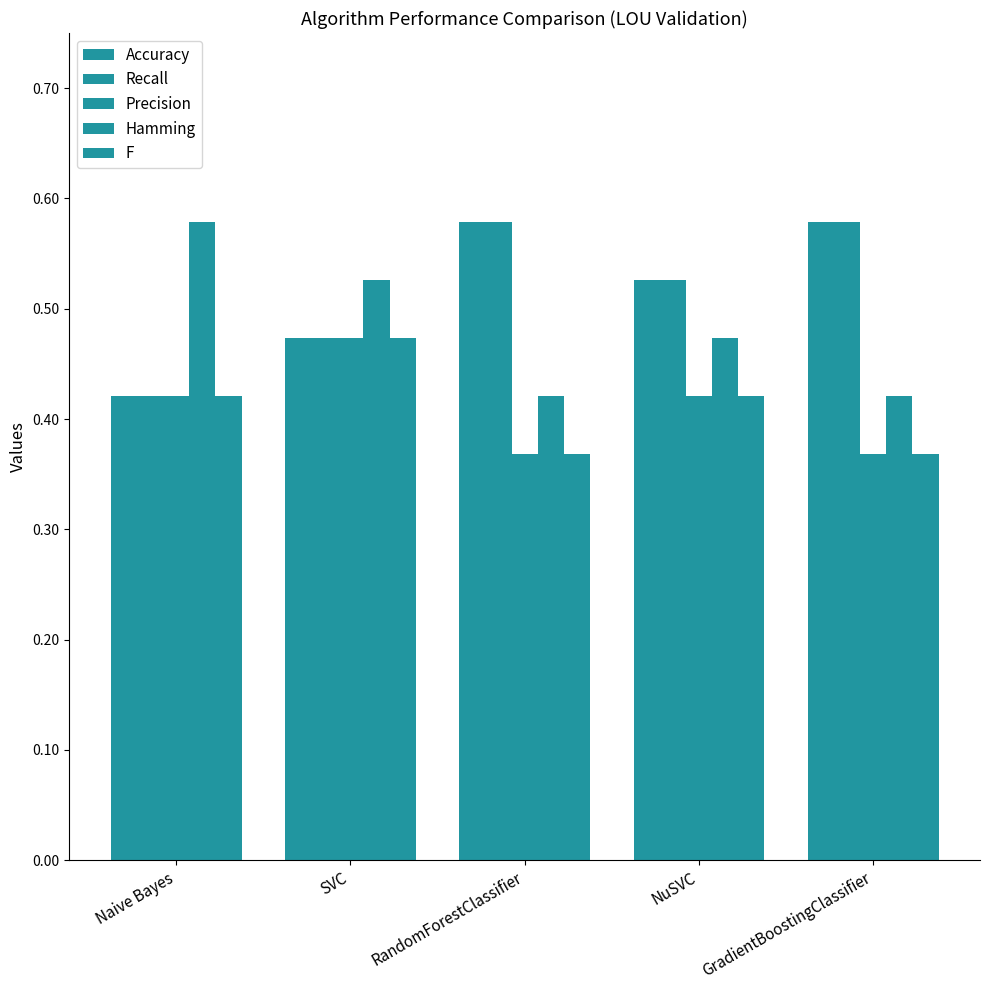

At how many categories does at least one series exceed 0?

5